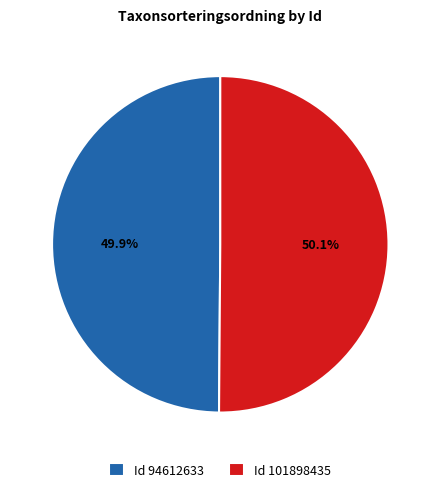

What portion of the pie excludes Id 94612633?

50.1%